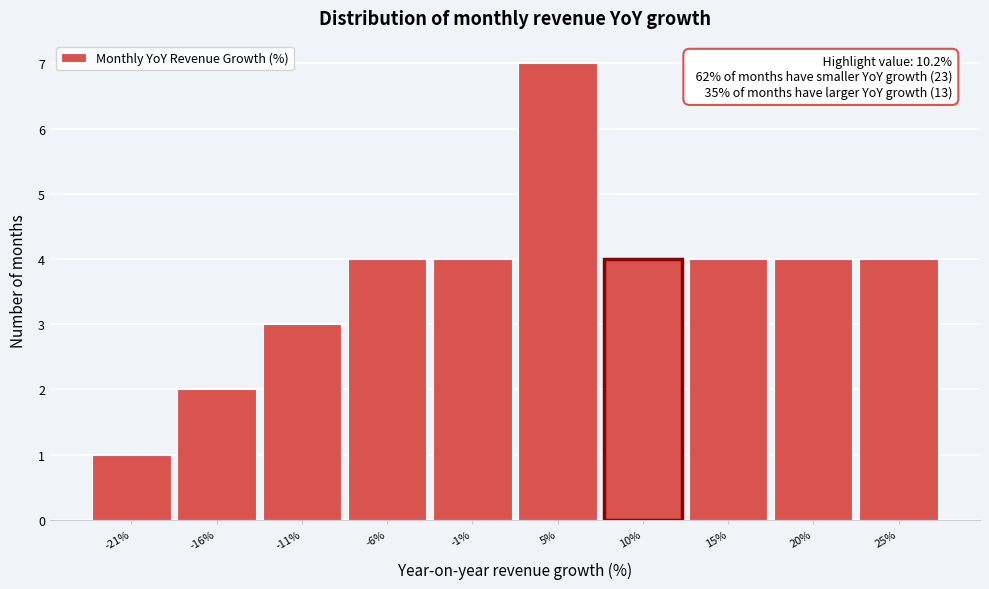

Over which range of the x-axis is the bar tallest?

2 to 7